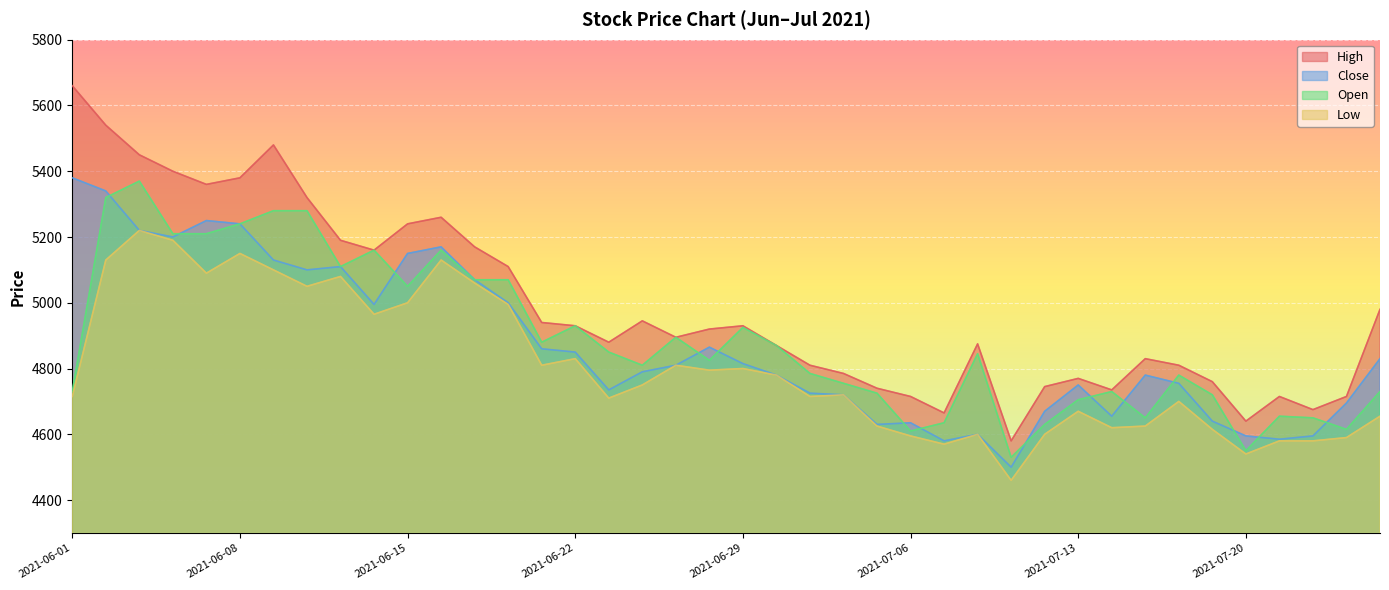

Is the value of Low at 2021-06-04 greater than the value of Open at 2021-06-18?

Yes